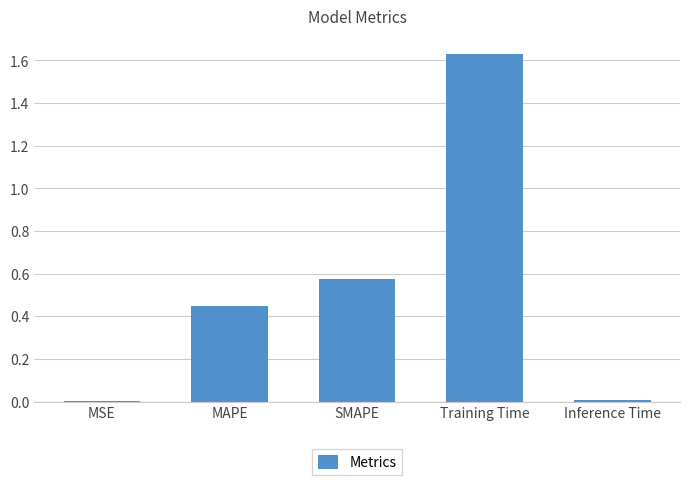

What is the sum of all values?

2.7